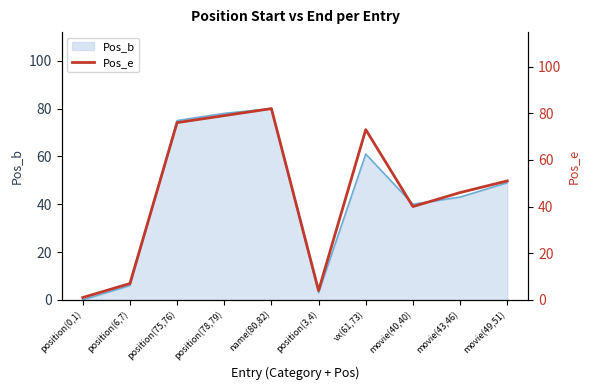

Does the chart display data point markers on the line(s)?

No